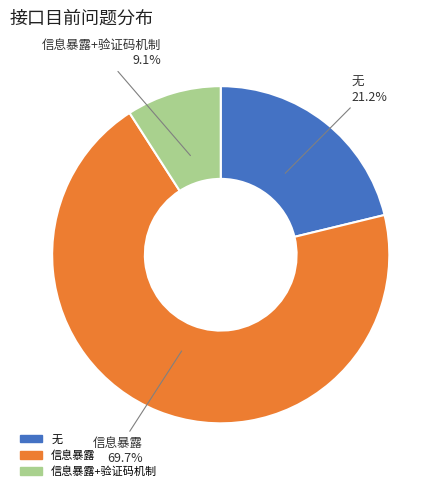

Is there a majority slice in this chart?

Yes